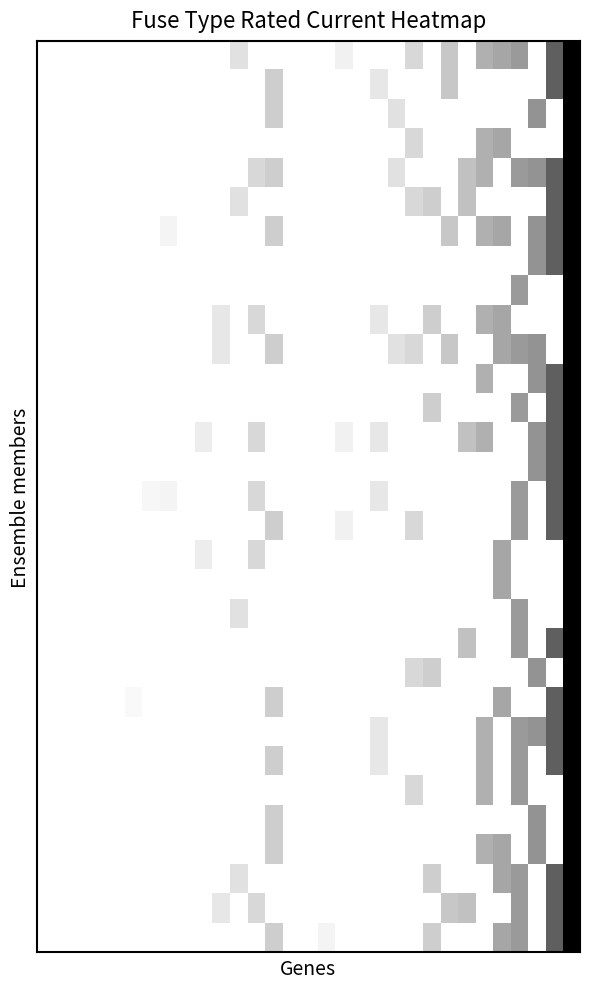

How many series are shown in this chart?

31